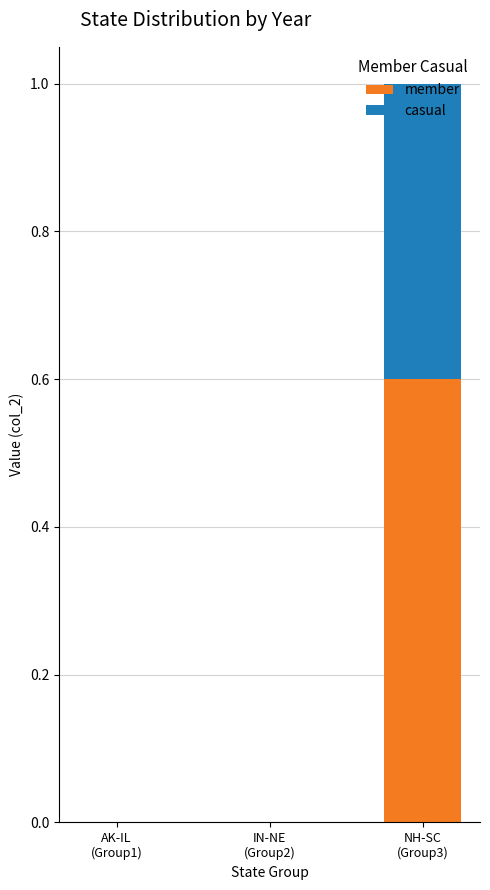

What is the highest value of the member series?

0.6